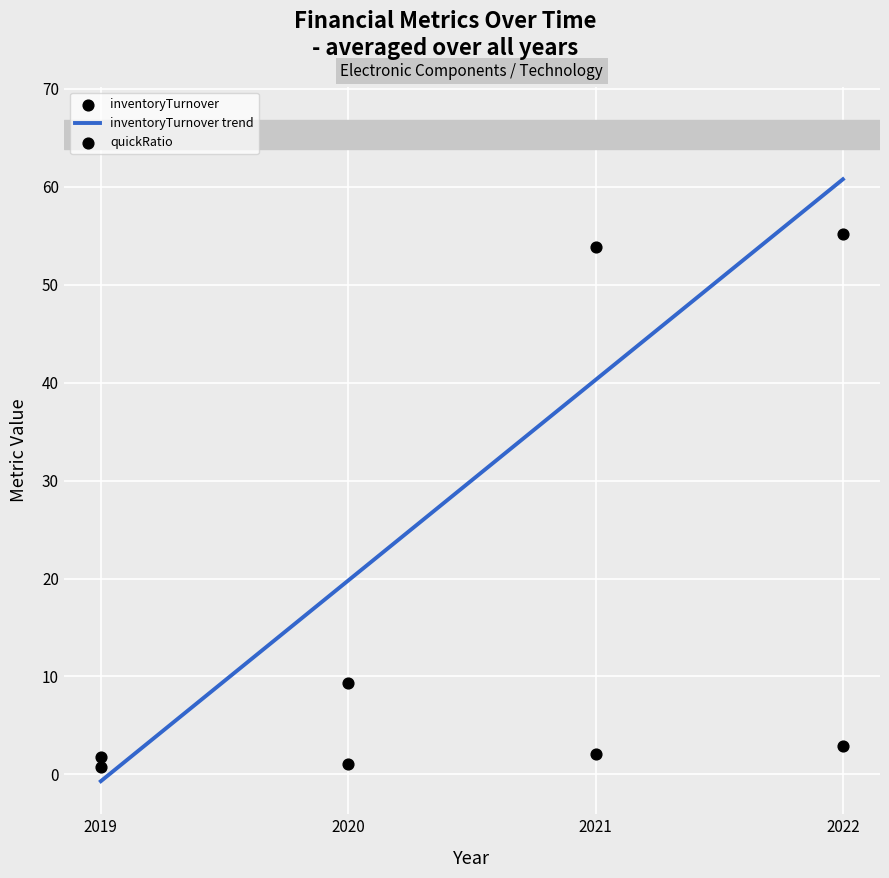

Which series has the largest total across all categories?

inventoryTurnover